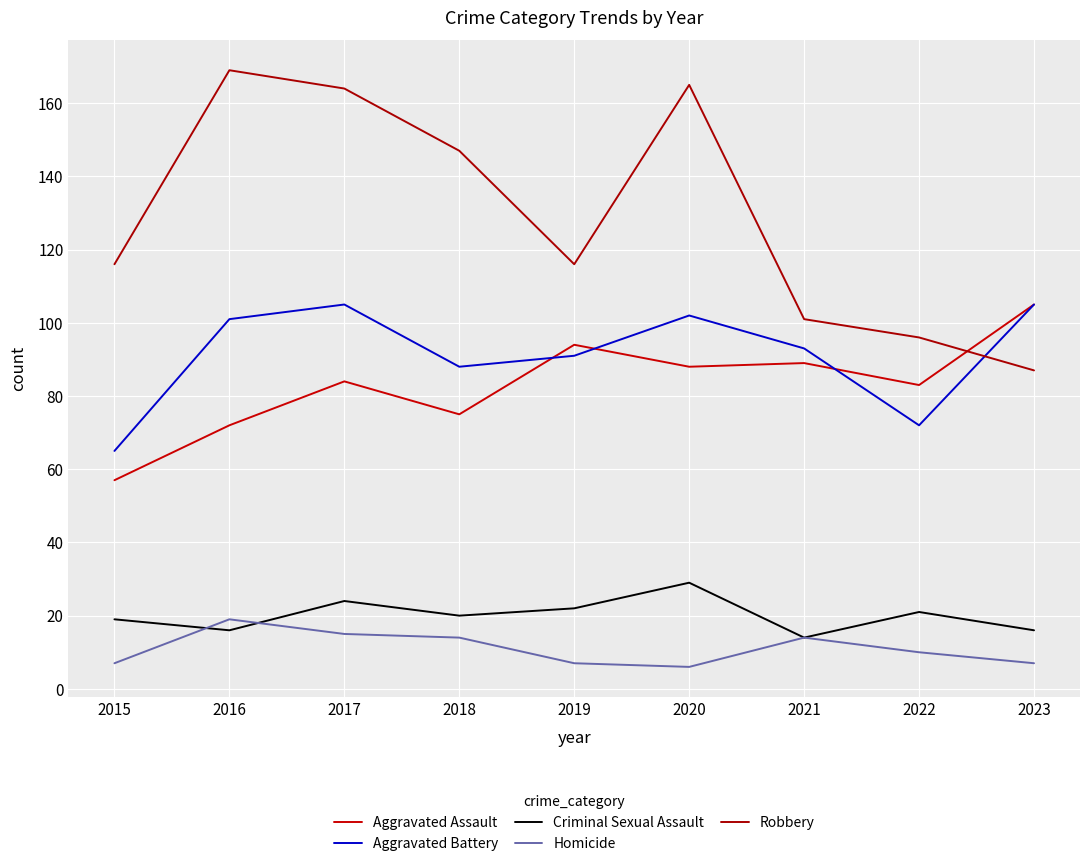

What is the difference between the second highest and second lowest values in the Aggravated Battery series?

33